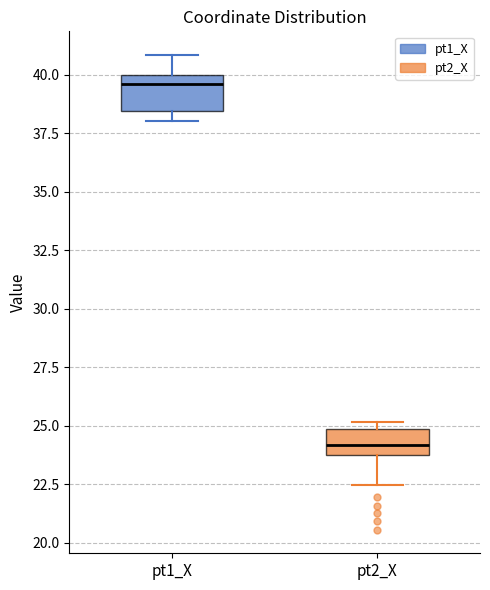

Which box's median line is the highest?

pt1_X